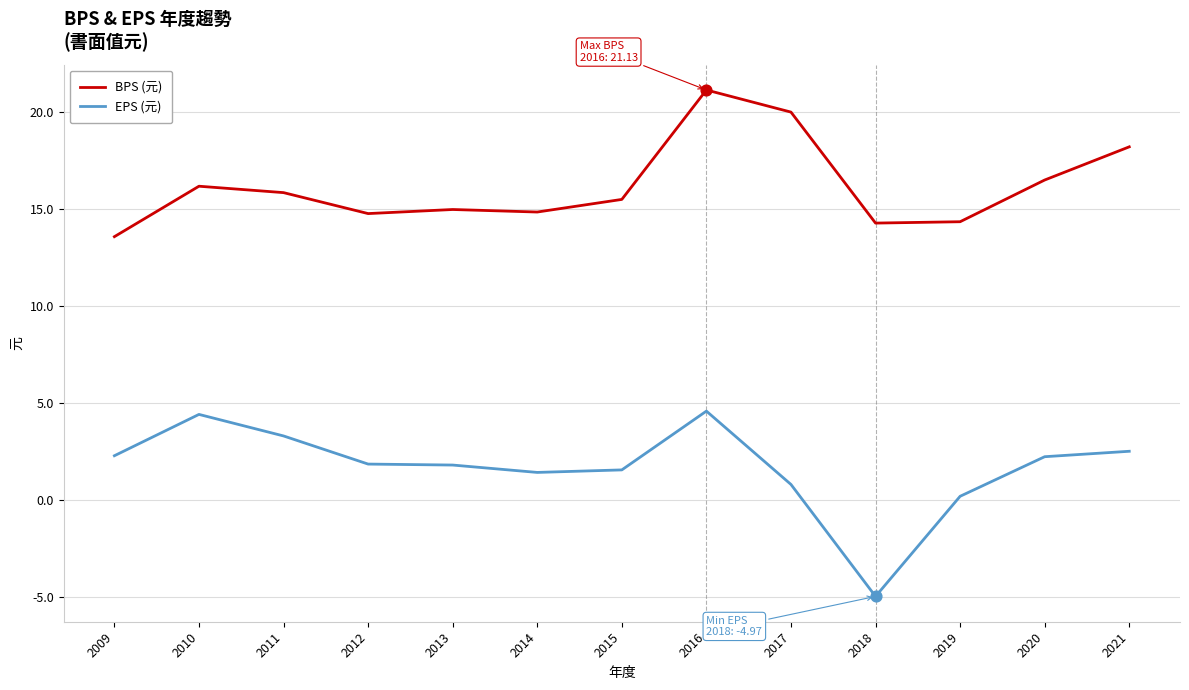

Between 2012 and 2016, which series saw the biggest shift?

BPS (元)